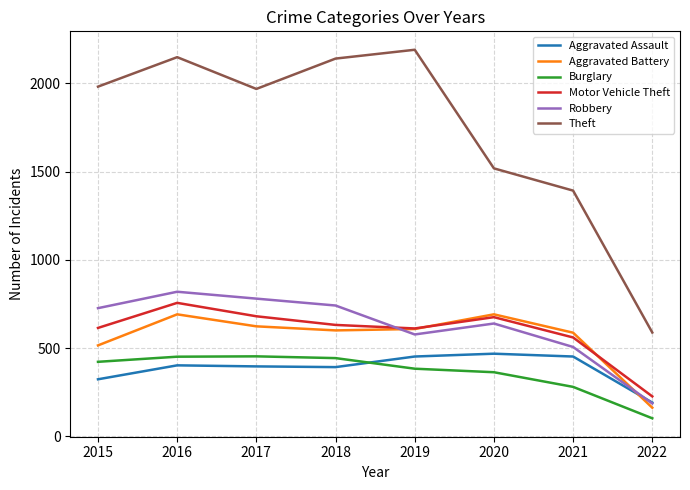

At which label is Aggravated Assault closest to 329?

2015